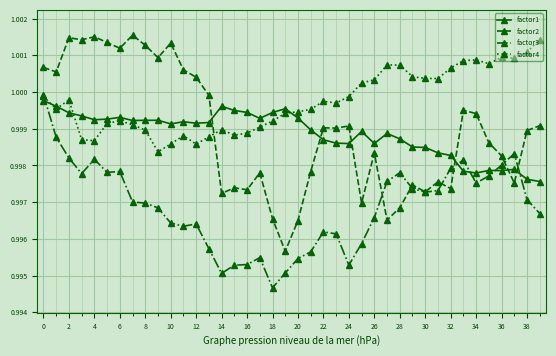

True or false: factor3 and factor1 intersect in this chart.

True